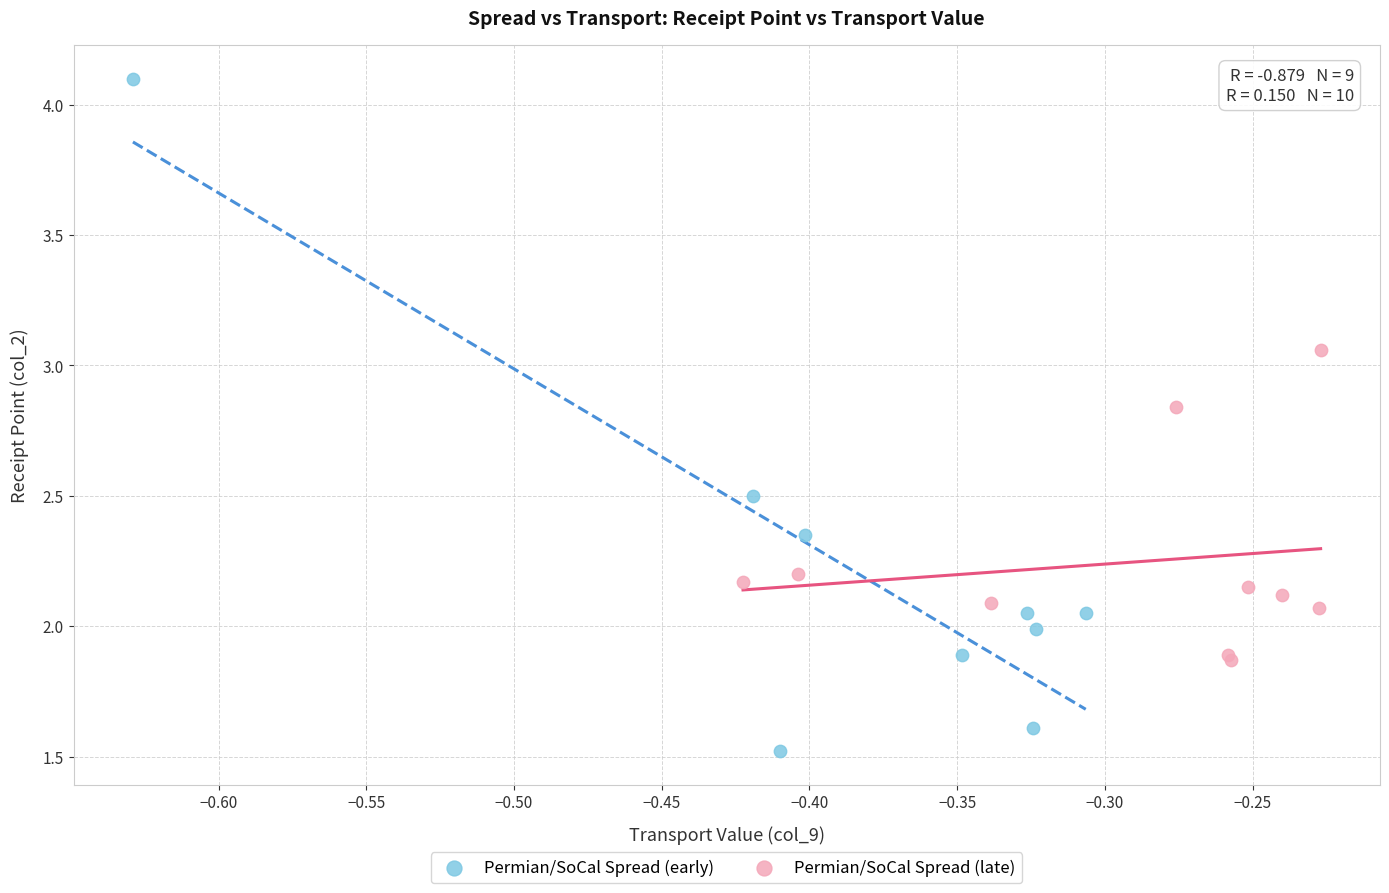

Which series reaches the maximum Y coordinate?

Permian/SoCal Spread (early)